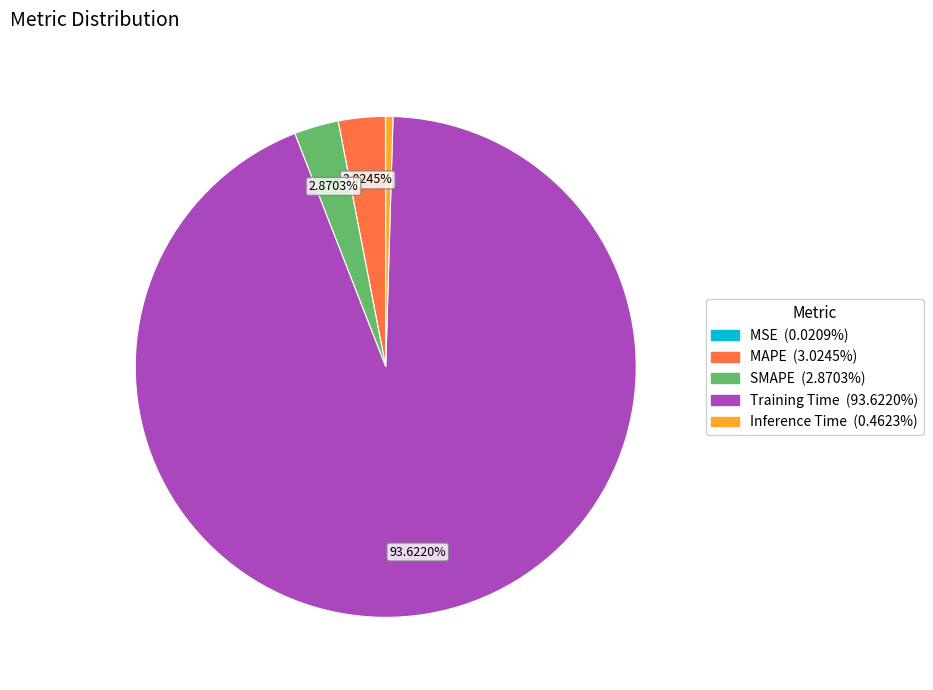

What is the largest slice in the pie chart?

Training Time